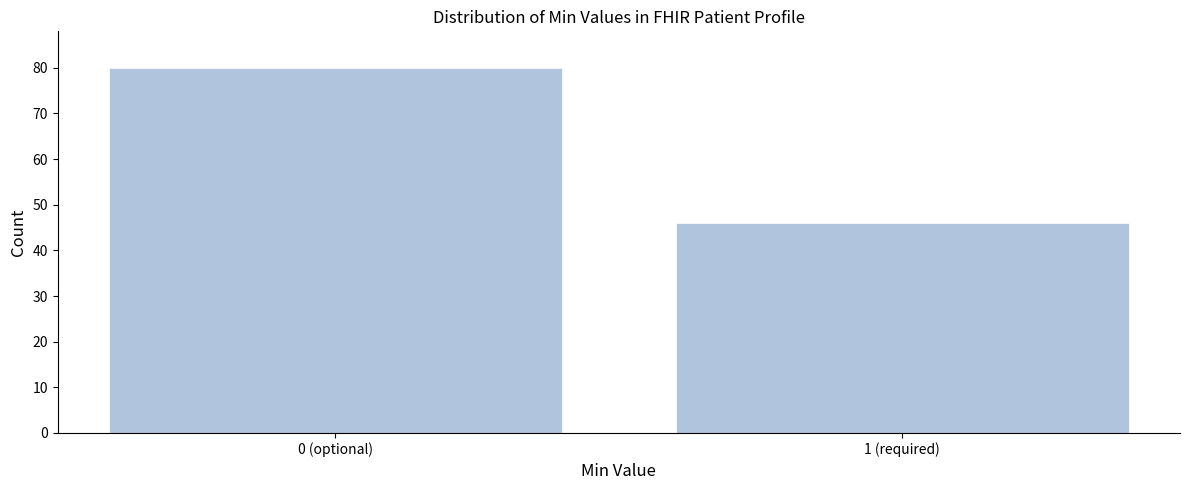

Reading left to right, list all the values displayed in this chart.

80	46